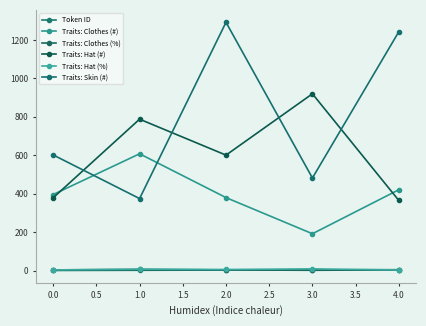

Which series has the largest total across all categories?

Traits: Skin (#)